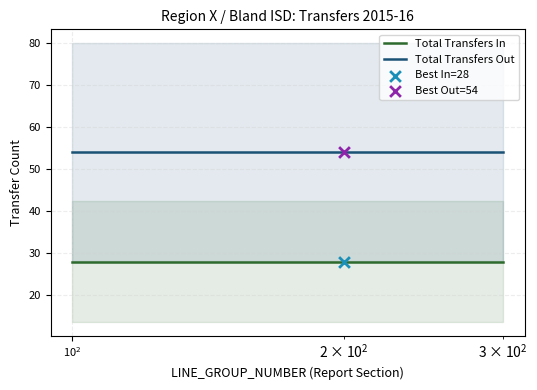

Which series has the largest total across all categories?

Total Transfers Out